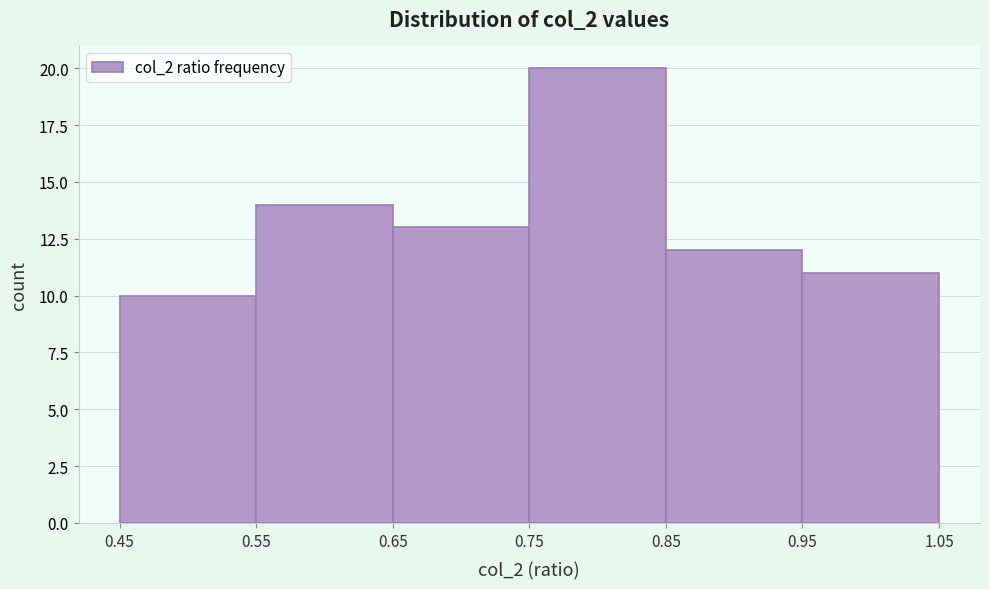

Reading left to right, list every bar in this chart as the range it spans on the x-axis followed by its height. The values are not printed on the chart, so give them approximately, as read against the axis.

0.45 to 0.55: 10
0.55 to 0.65: 14
0.65 to 0.75: 13
0.75 to 0.85: 20
0.85 to 0.95: 12
0.95 to 1.05: 11